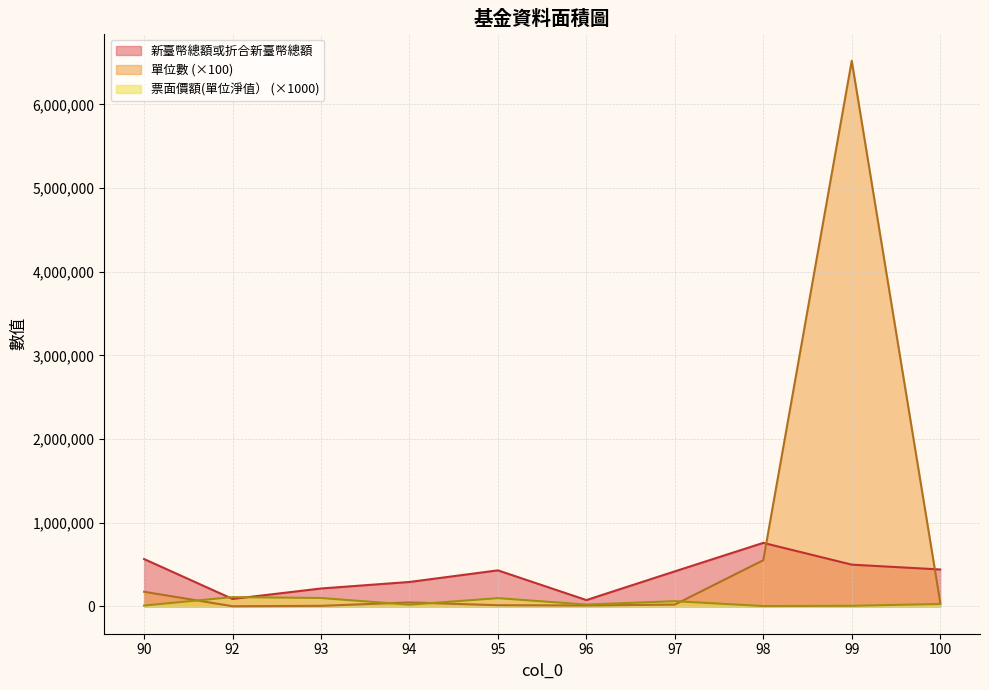

Where is the first local minimum for 單位數?

92